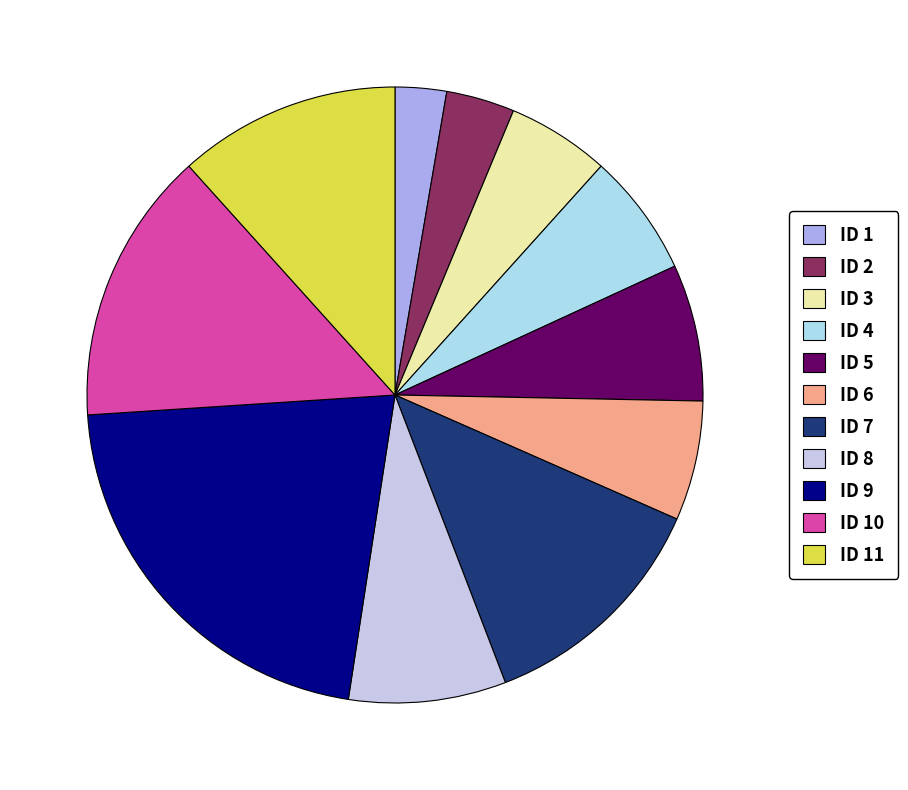

How many segments does this pie chart have?

11